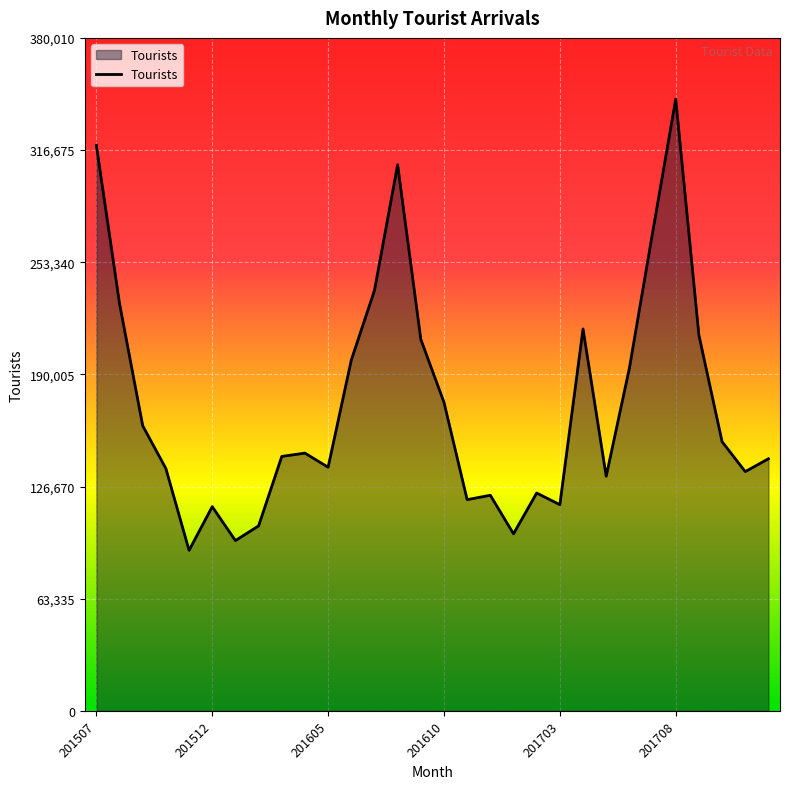

What is the maximum value shown in the chart?

345464